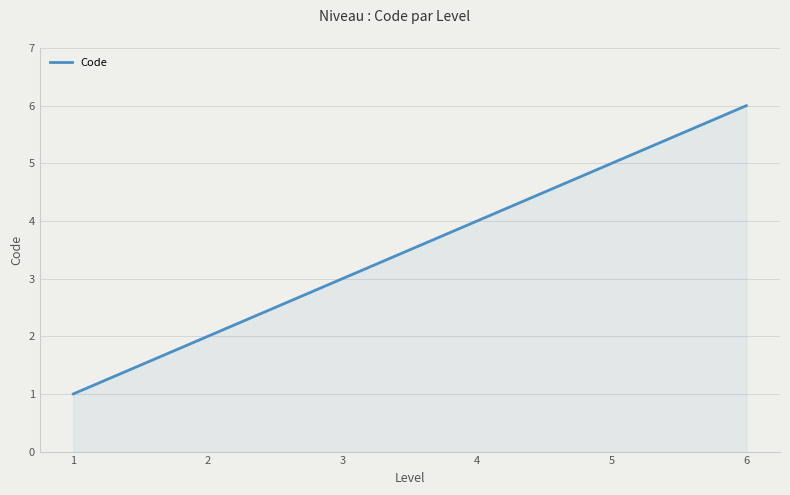

What is the maximum value shown in the chart?

6.0